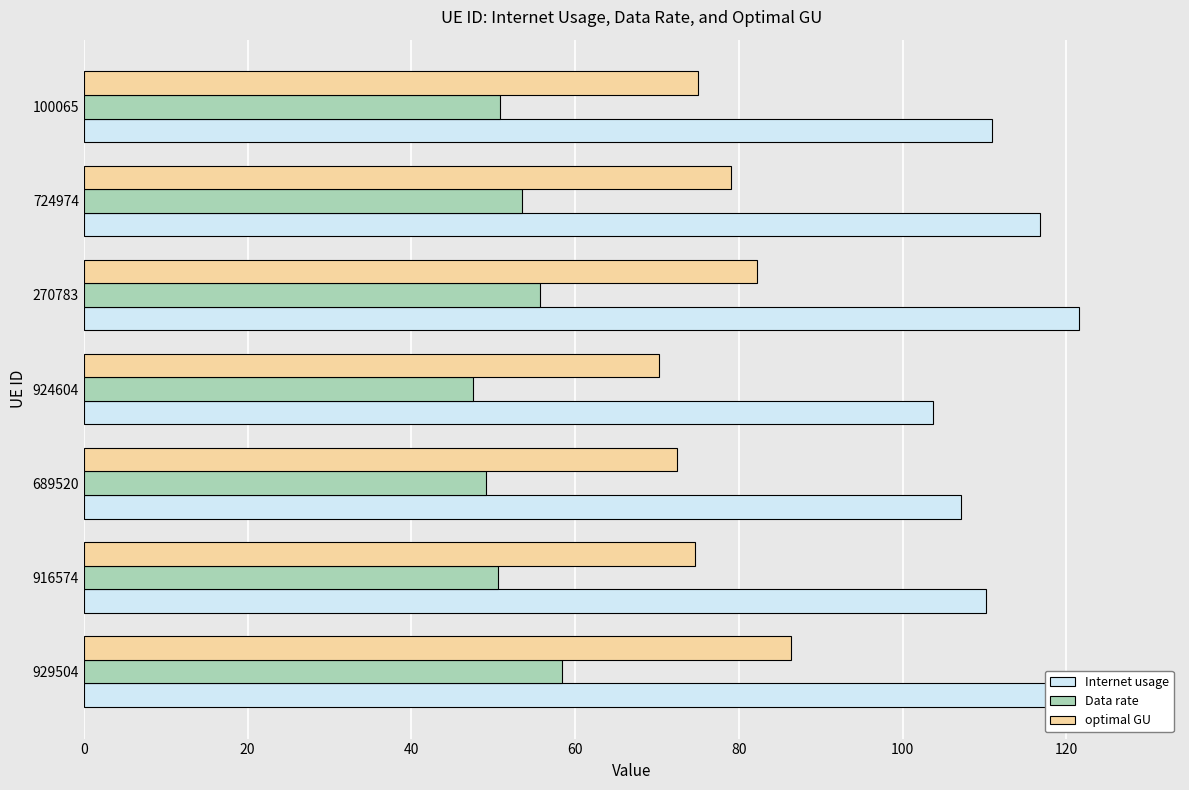

What is the spread (max minus min) of values at 100065?

60.1